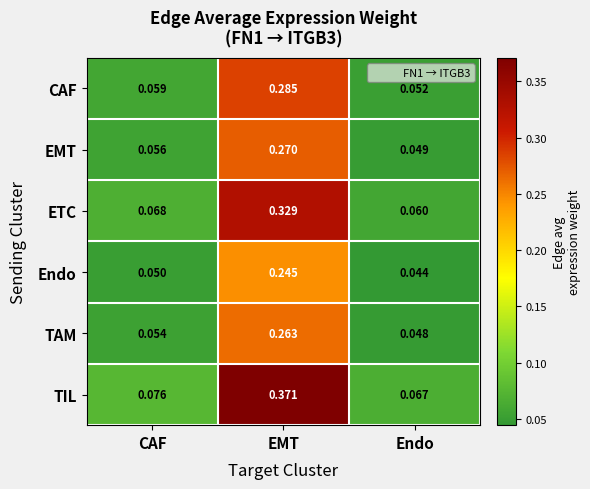

Is the value of TAM at CAF greater than the value of Endo at EMT?

No